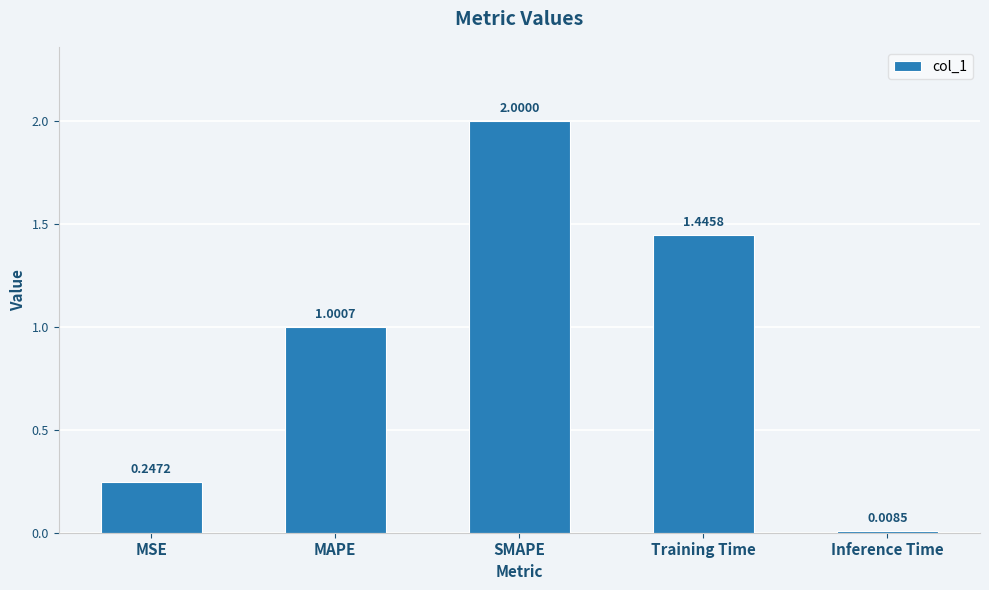

How many distinct data groups are displayed?

1